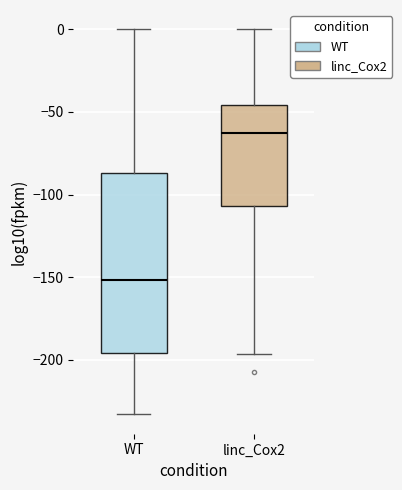

Which box is the tallest, from its lower edge to its upper edge?

WT